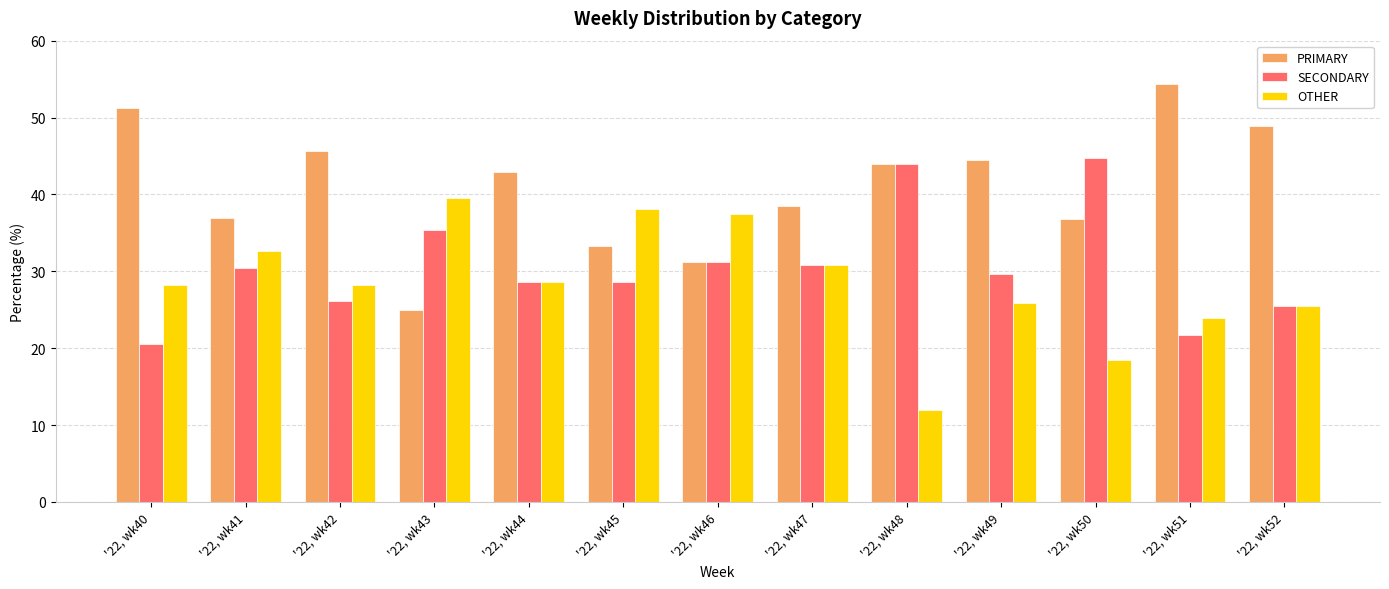

What is the difference between the highest and lowest values at '22, wk41?

6.5